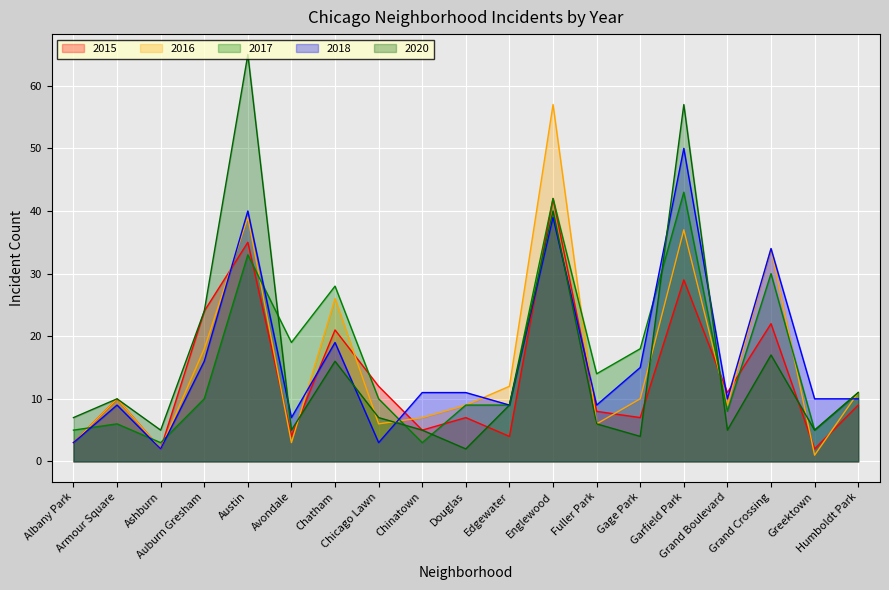

How many data points in 2016 are above 10?

8